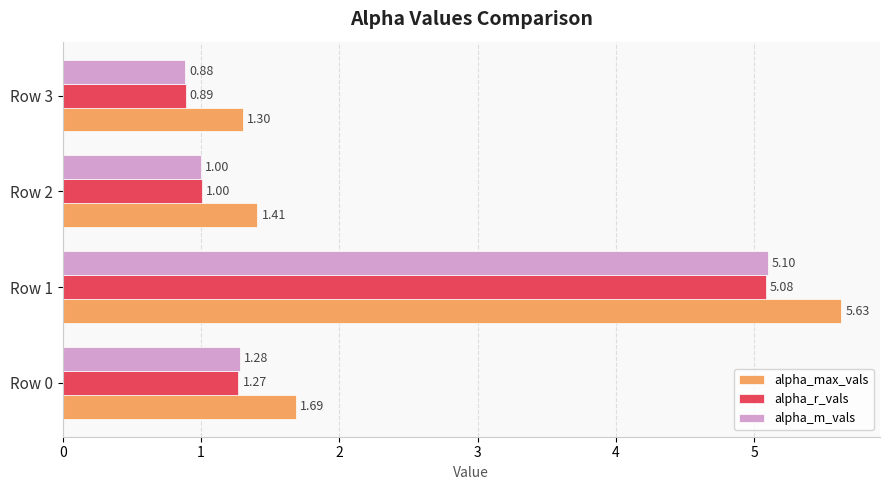

At how many categories does at least one series exceed 4?

1